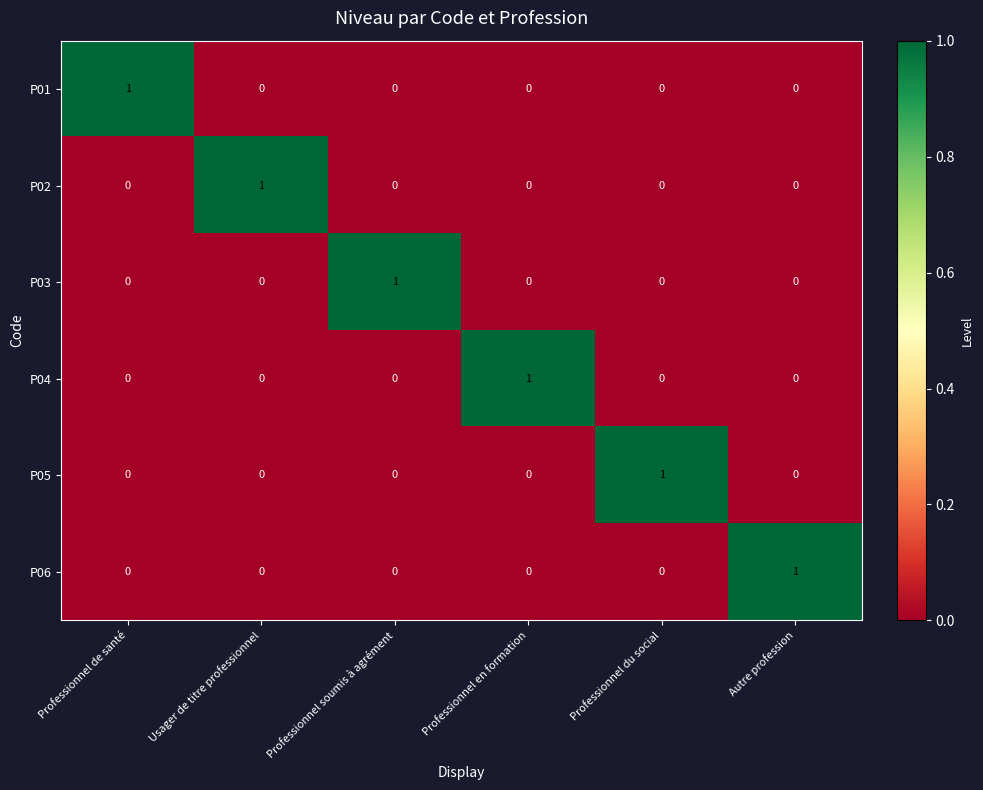

Count the P04 values in the range 0 to 1.

6